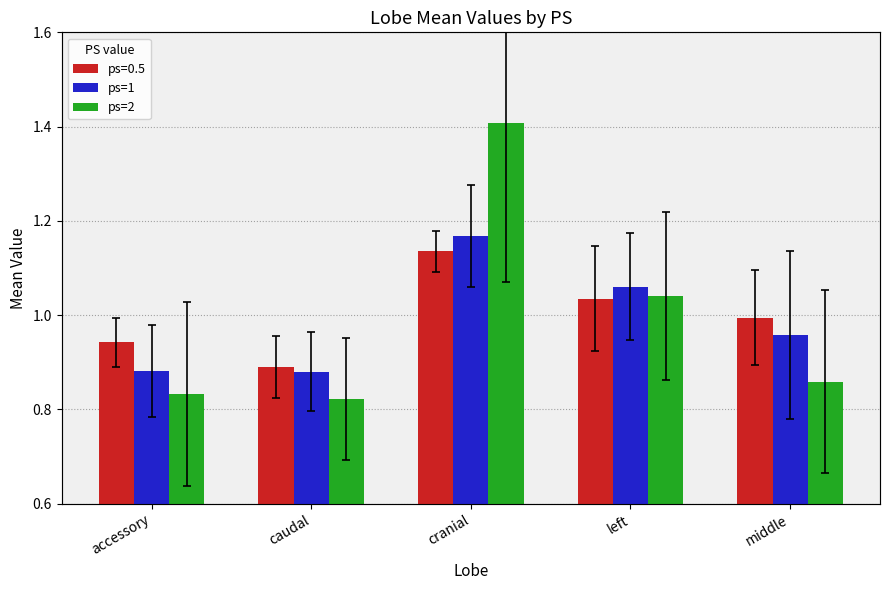

At how many categories does at least one series exceed 1?

2